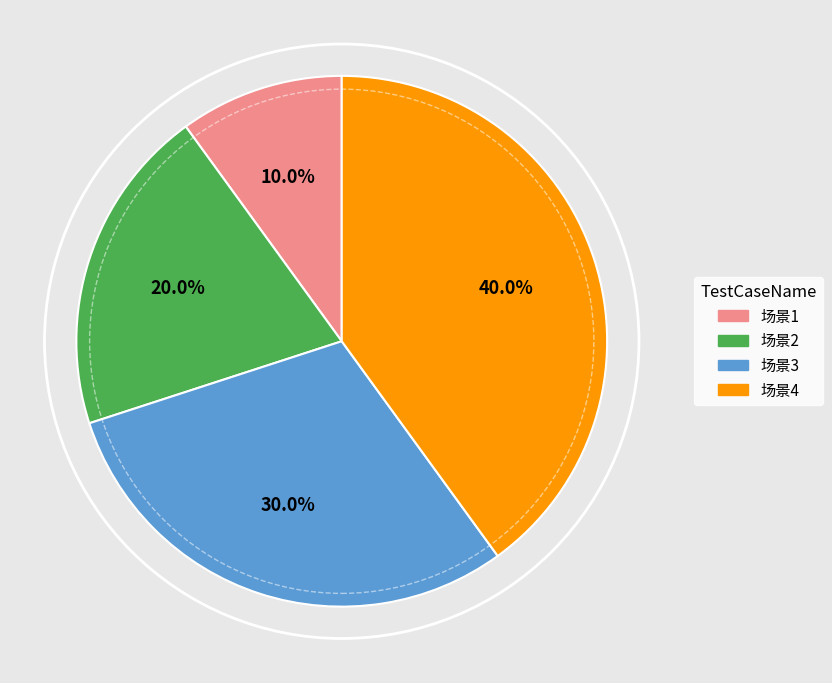

What portion of the pie excludes 场景3?

70.0%